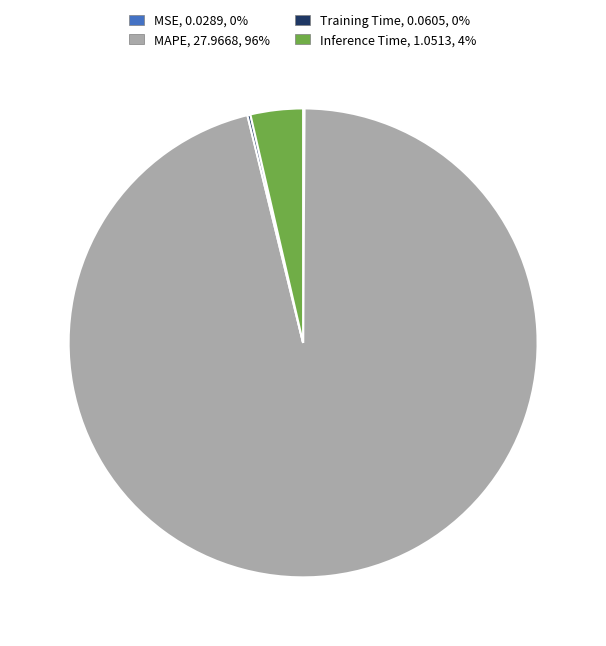

Which category has the biggest portion of the pie?

MAPE